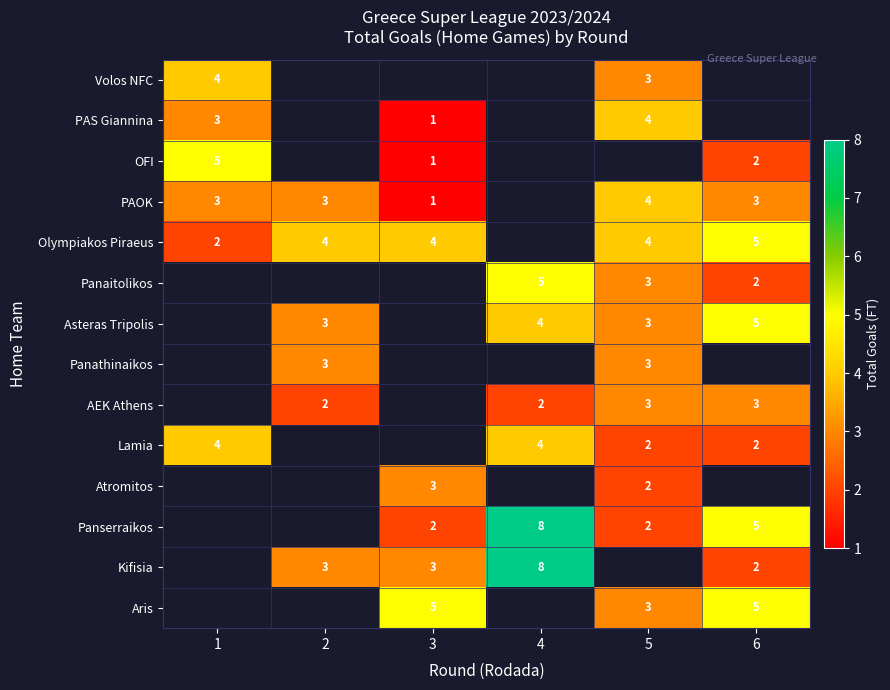

The value of Panserraikos at 4 is 8. True or false?

True